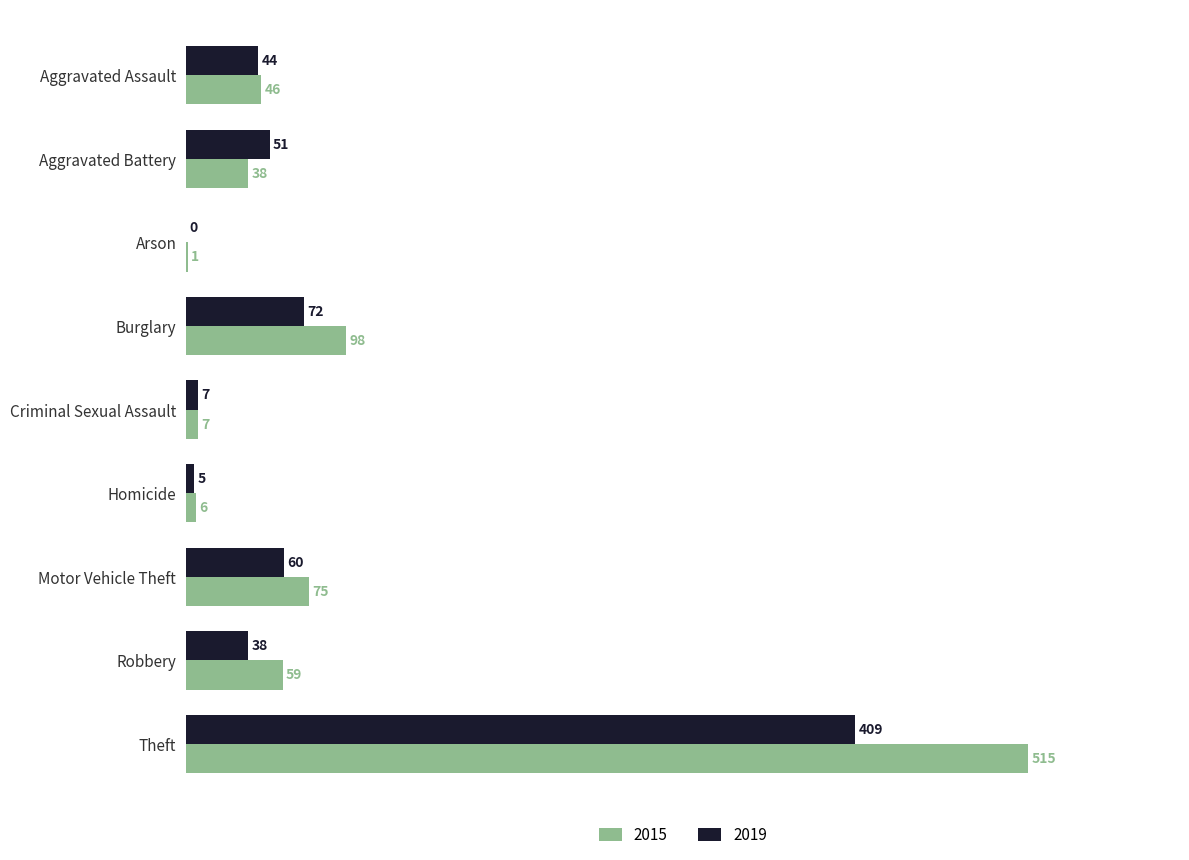

At which label is 2015 closest to 258?

Burglary